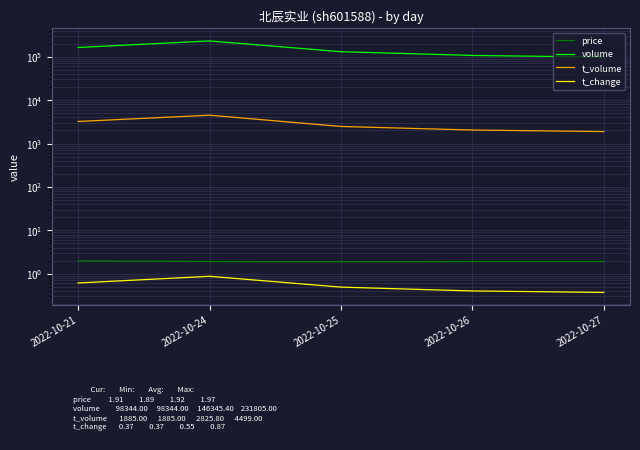

The value of t_change at 2022-10-27 is 0.6. True or false?

False